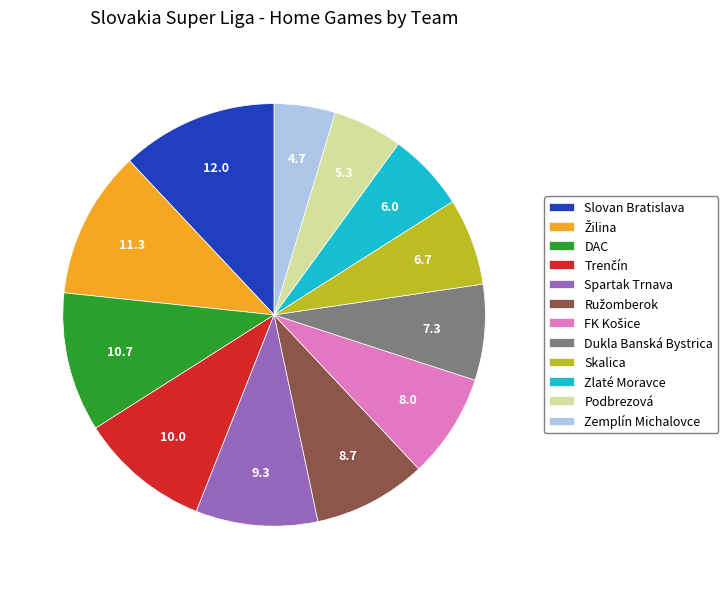

True or false: Zlaté Moravce accounts for 6% of the total.

True